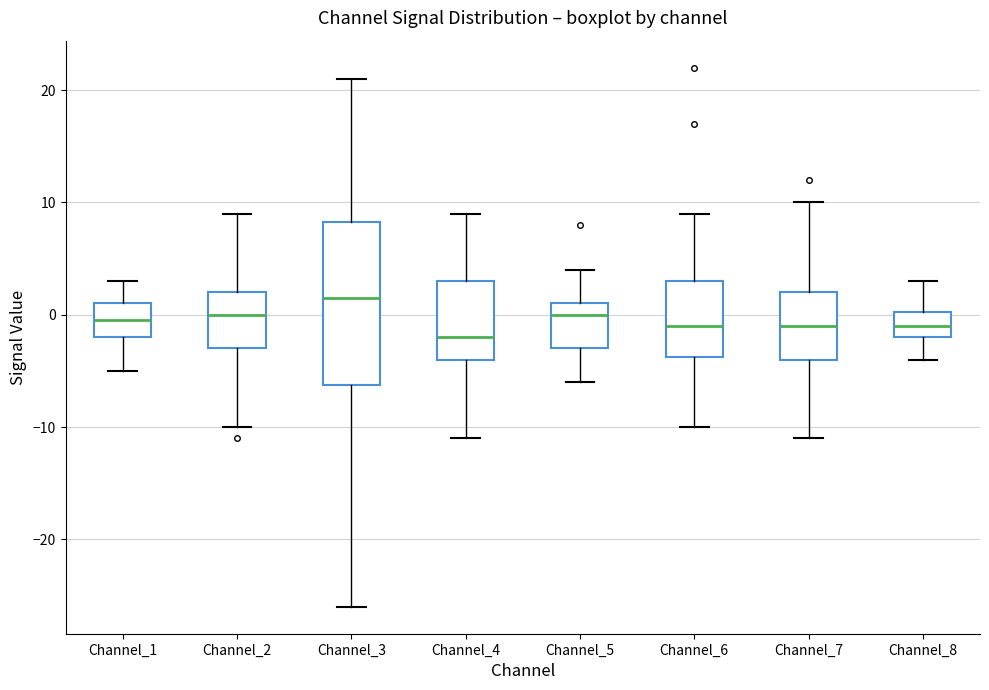

Reading left to right, read every box against the y-axis: the position of its median line, the range the box covers, and the ends of its whiskers. The values are not printed on the chart, so give them approximately, as read against the axis.

Channel_1: median 0, box -2 to 1, whiskers -5 to 3
Channel_2: median 0, box -3 to 2, whiskers -10 to 9
Channel_3: median 2, box -6 to 8, whiskers -26 to 21
Channel_4: median -2, box -4 to 3, whiskers -11 to 9
Channel_5: median 0, box -3 to 1, whiskers -6 to 4
Channel_6: median -1, box -4 to 3, whiskers -10 to 9
Channel_7: median -1, box -4 to 2, whiskers -11 to 10
Channel_8: median -1, box -2 to 0, whiskers -4 to 3